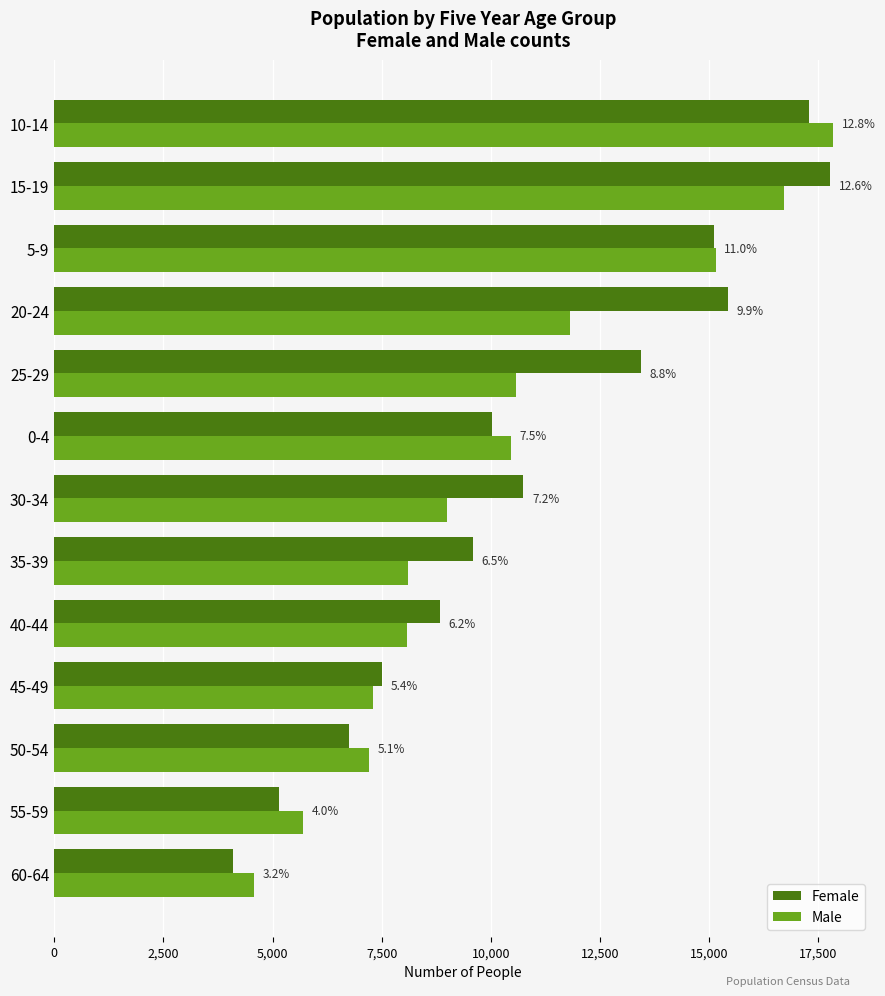

How many values in the Male series exceed 8997?

6